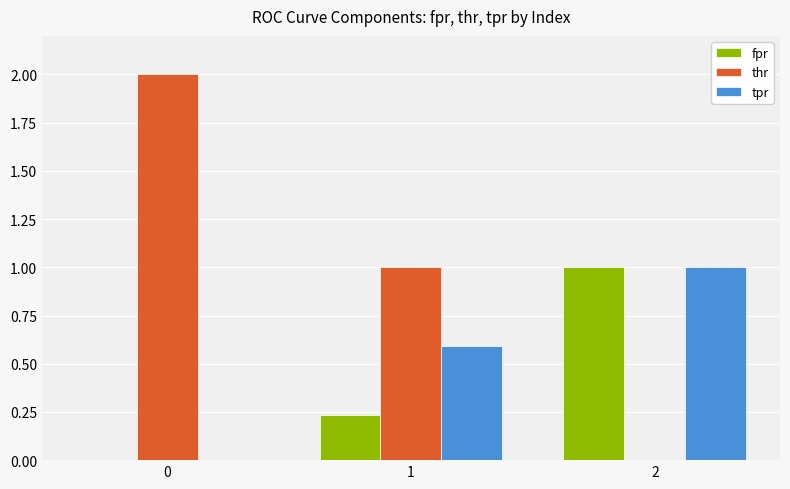

Which series has the largest total across all categories?

thr